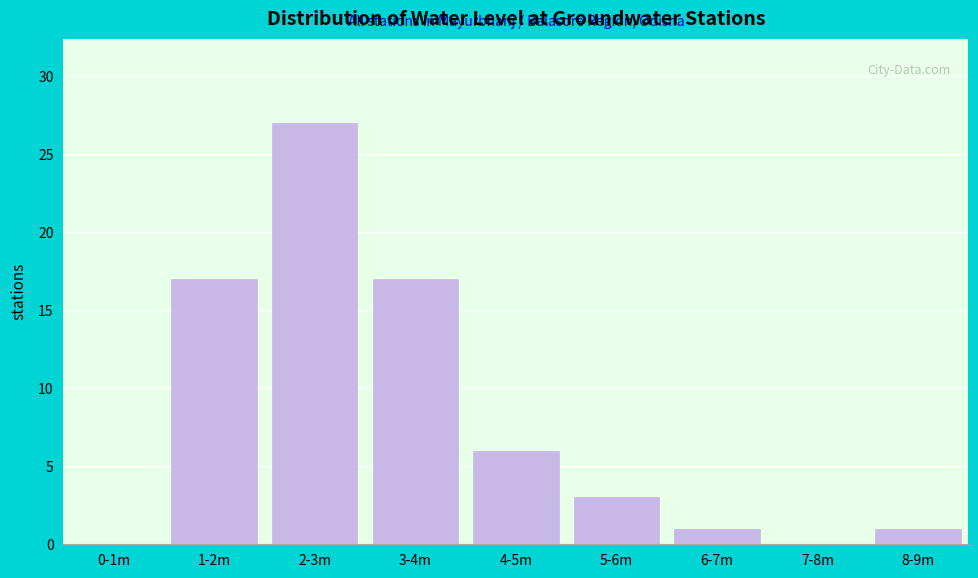

Reading left to right, what are all the values shown in this chart?

0-1m=0	1-2m=17	2-3m=27	3-4m=17	4-5m=6	5-6m=3	6-7m=1	7-8m=0	8-9m=1